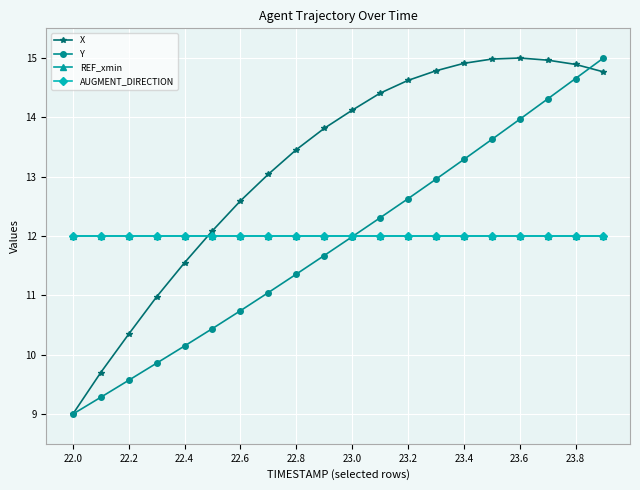

Is this an area chart (filled region under the line)?

No